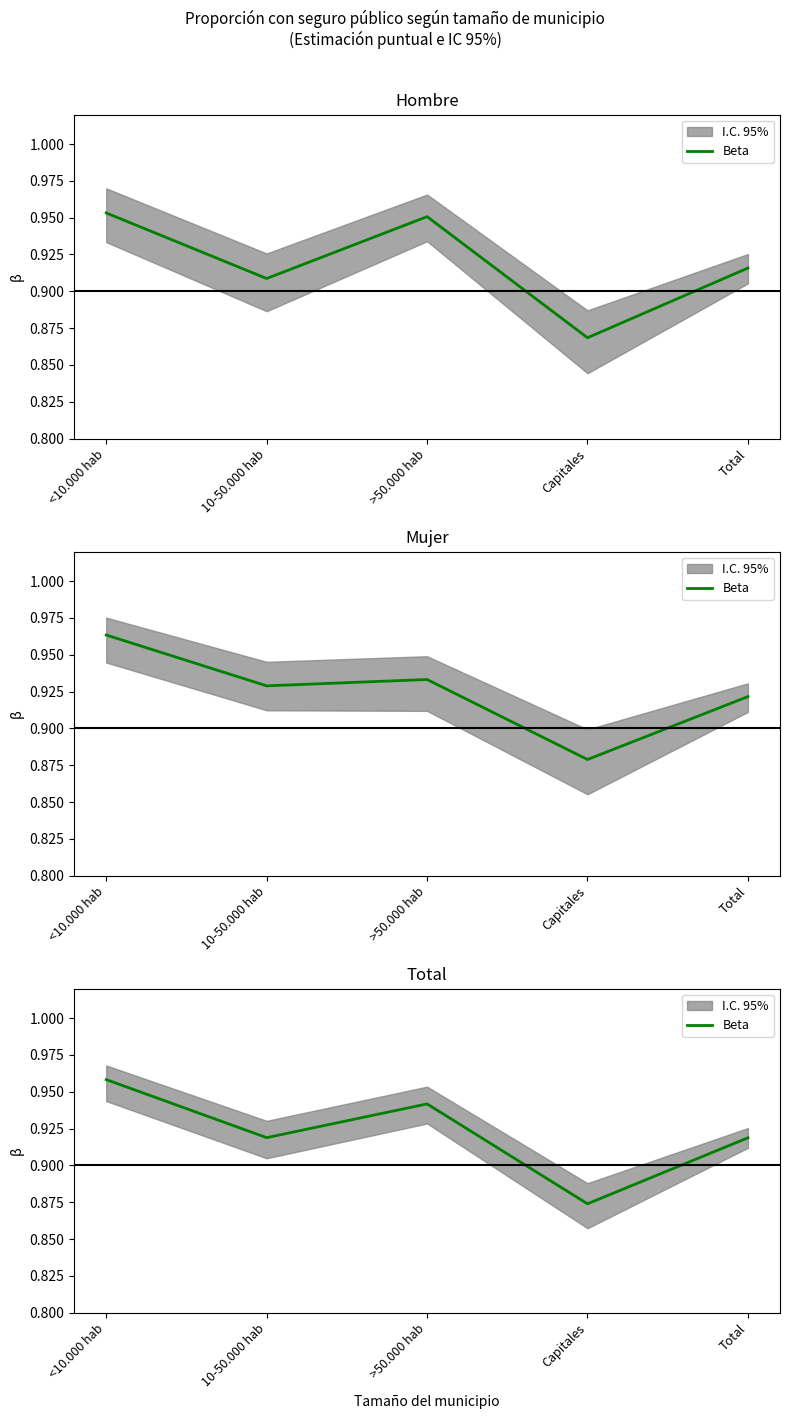

Between >50.000 hab and <10.000 hab, which is larger?

<10.000 hab